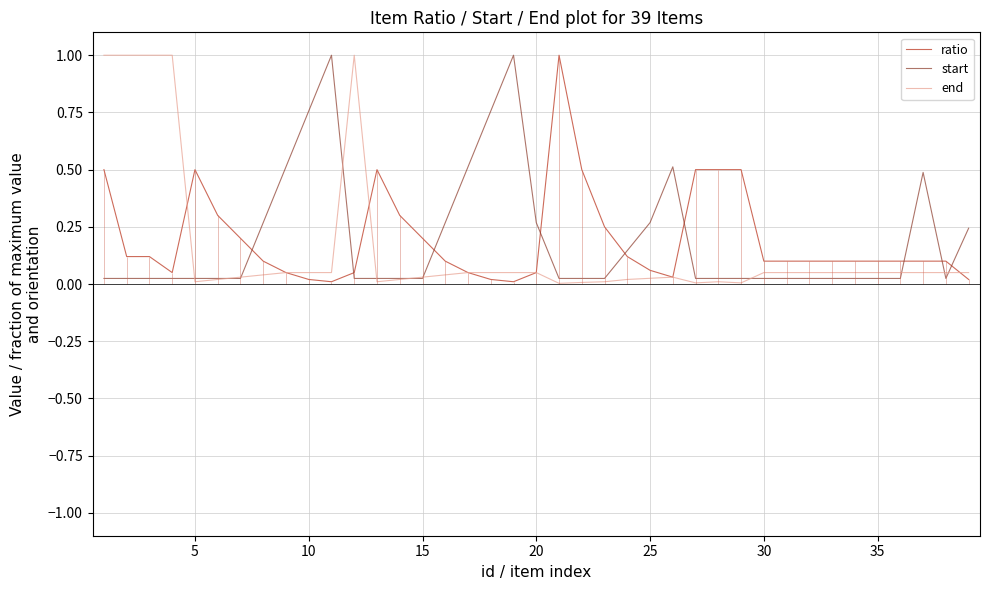

Which series has the widest spread of values?

end